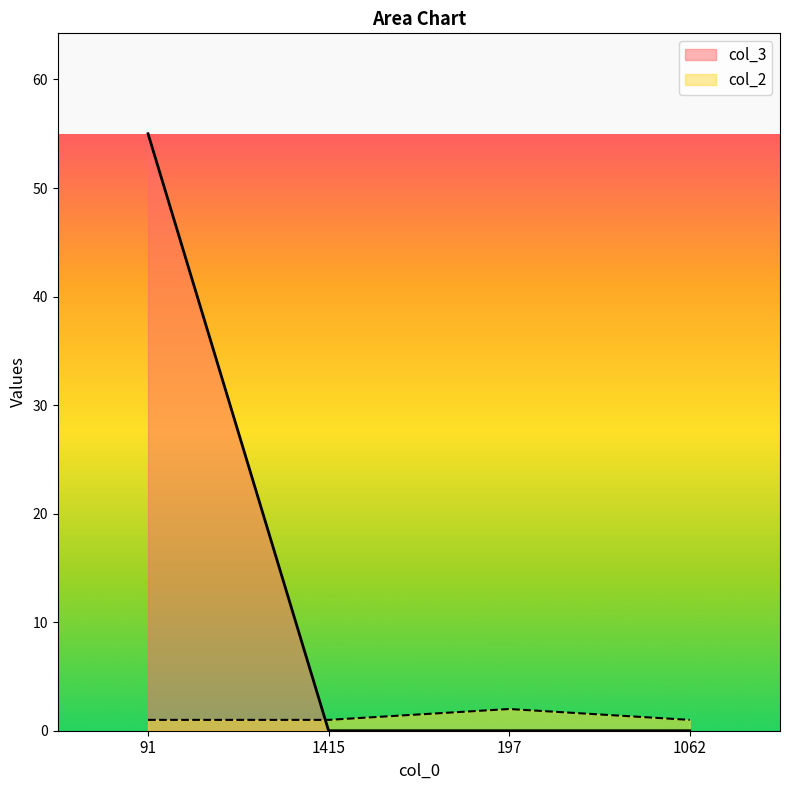

Is the value of col_3 at 1062 greater than the value of col_2 at 91?

No